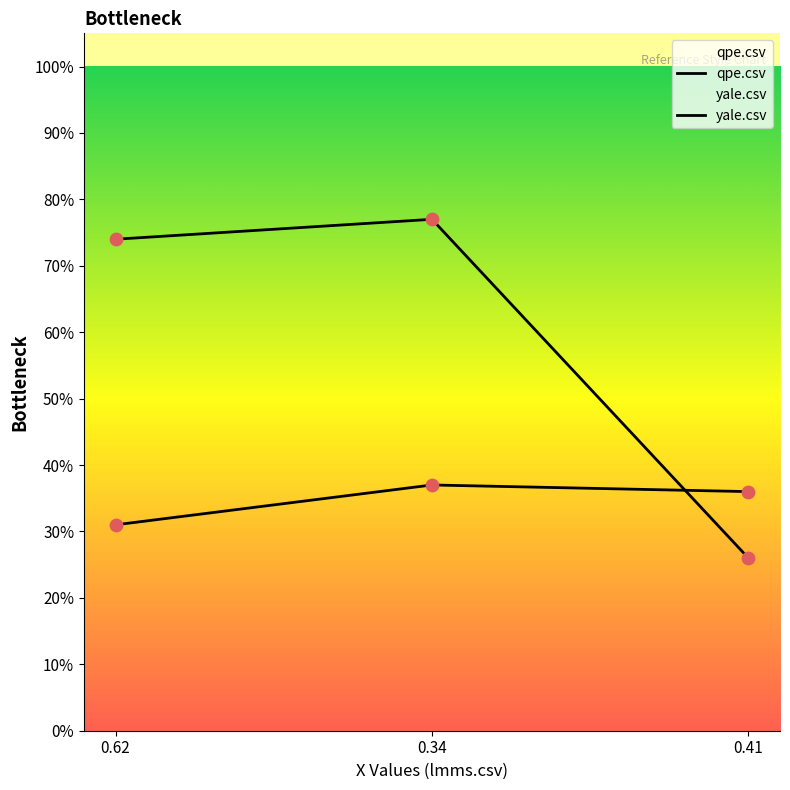

What is the total value across all series at 0.34?

1.1